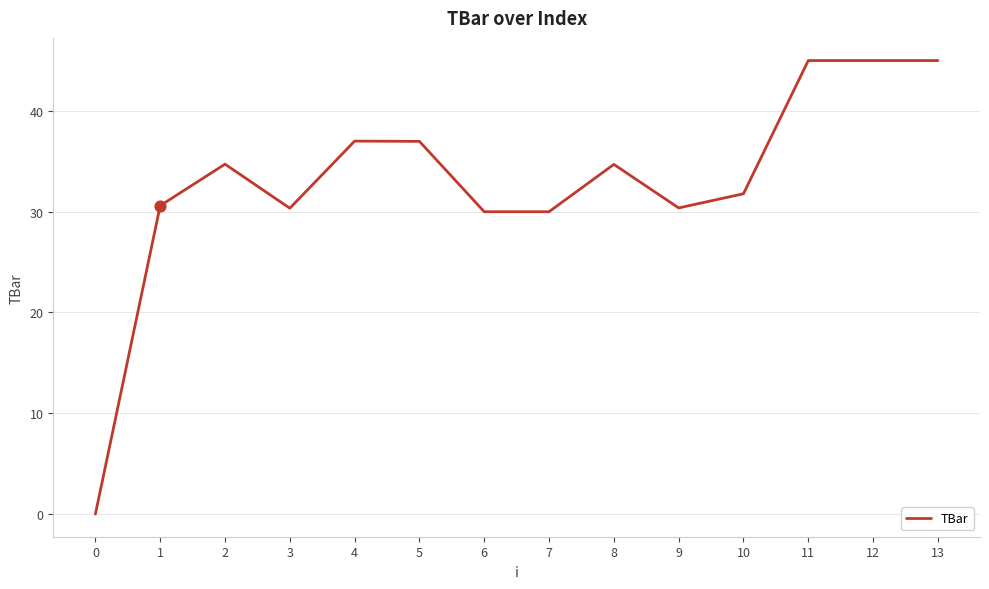

Between 9 and 10, which is larger?

10